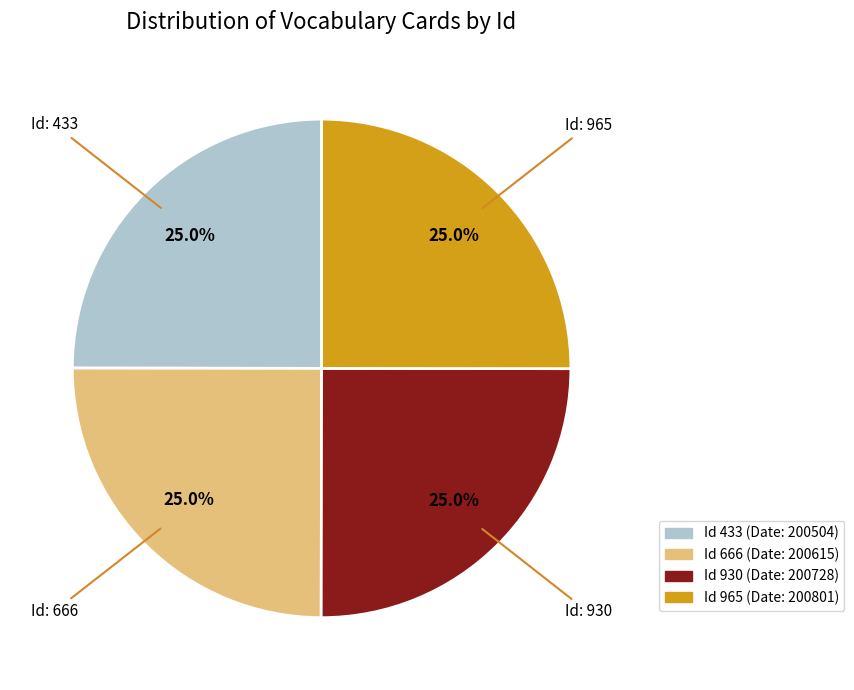

Is there a majority slice in this chart?

No